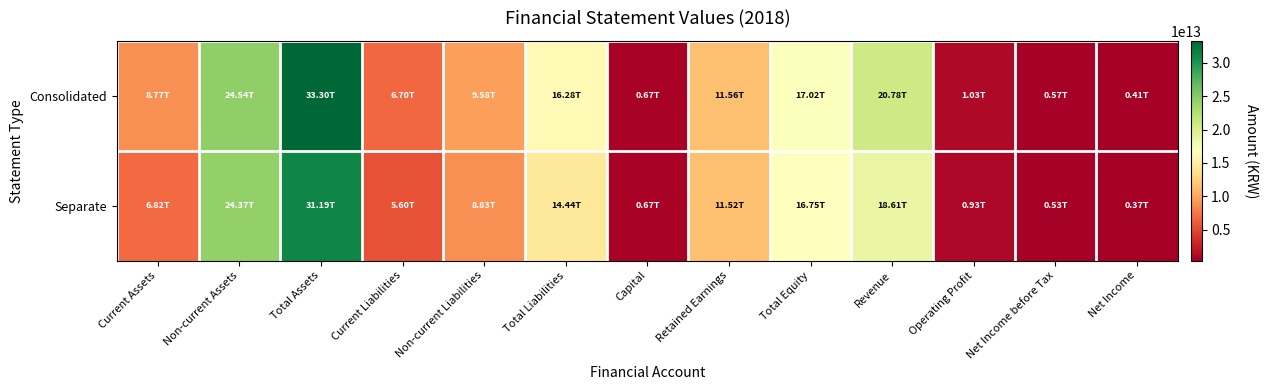

What is the minimum value shown in the chart?

373477704257